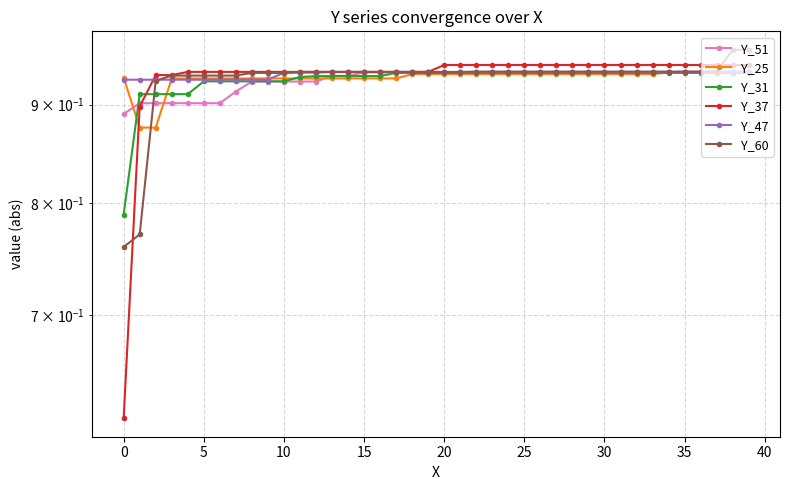

The value of Y_60 at 36 is 0.9. True or false?

True